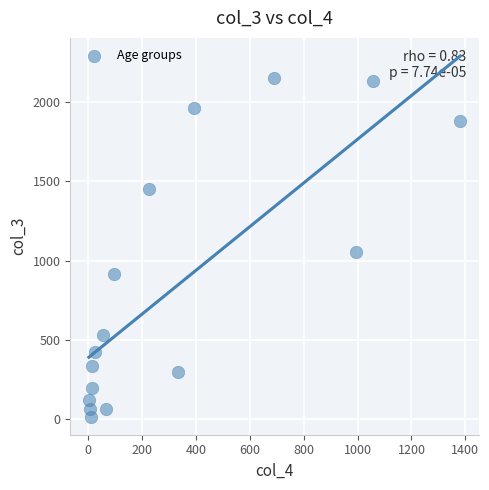

What is the range of X values (max minus min)?

1379